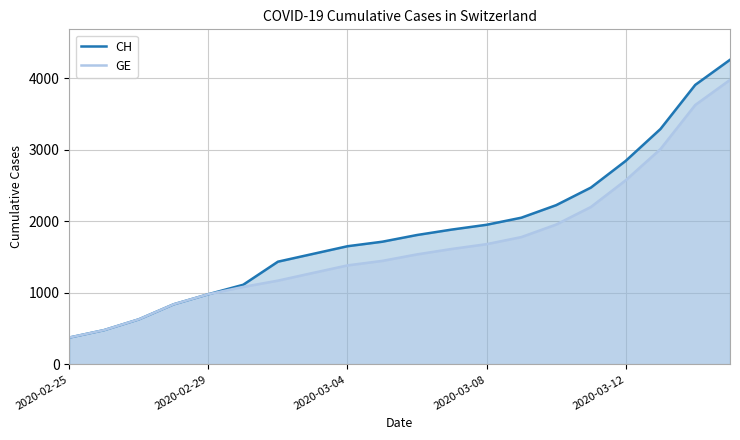

At which label does CH first exceed 1809?

11